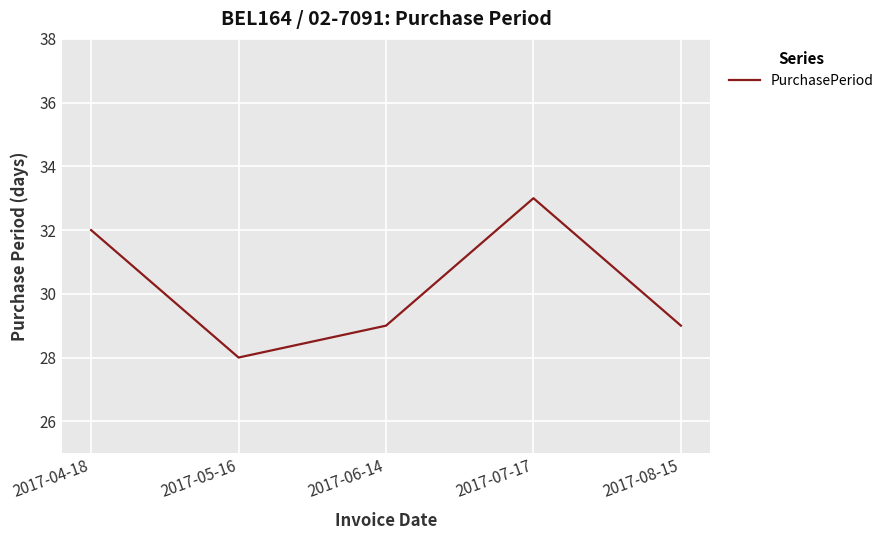

How many distinct data groups are displayed?

1